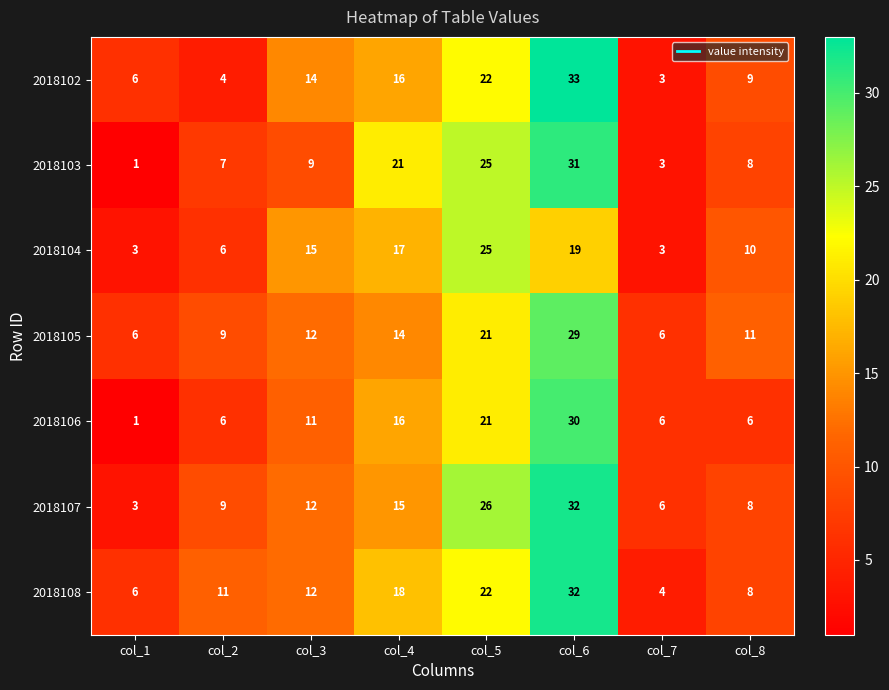

The value of 2018104 at col_3 is 6. True or false?

False